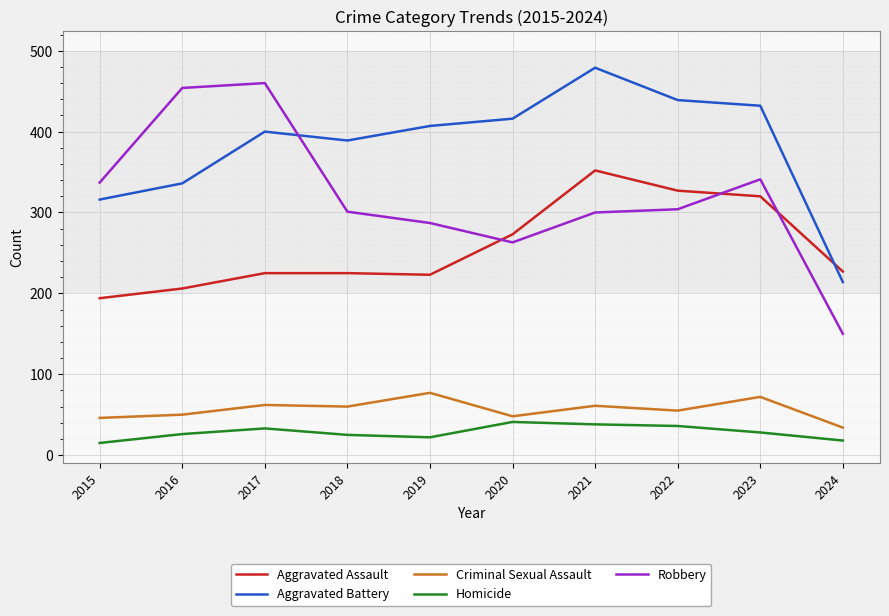

True or false: Homicide and Aggravated Assault intersect in this chart.

False